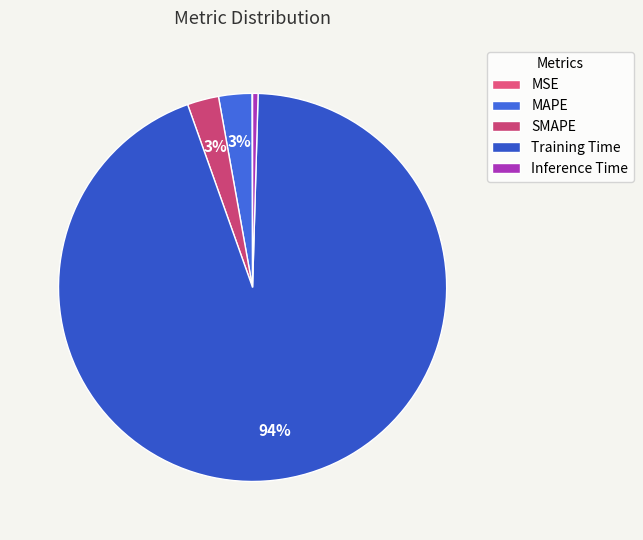

The Inference Time slice represents 0% of the pie. True or false?

True